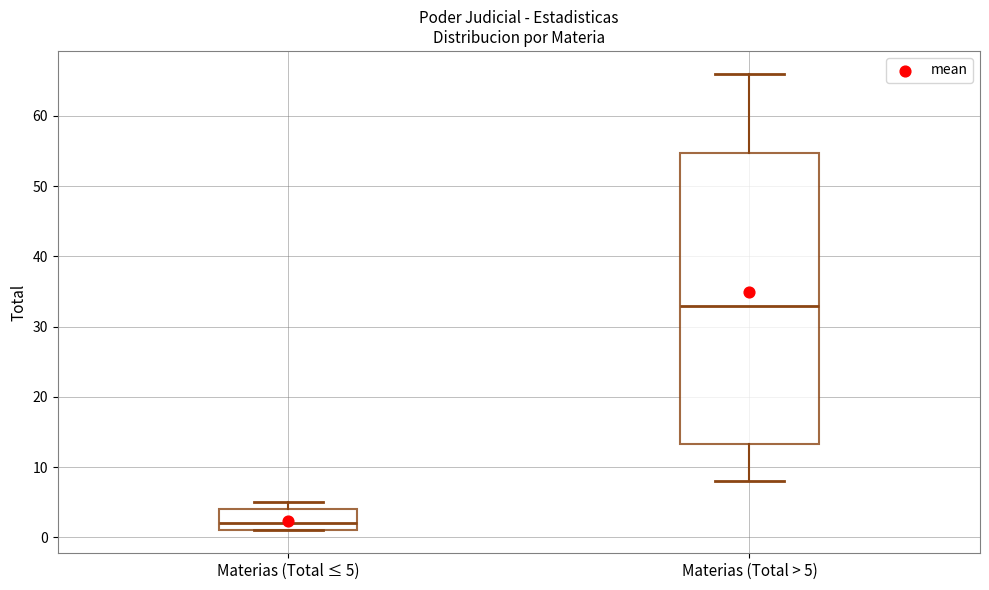

Reading left to right, transcribe this box plot: for each box, give where its median line is, the range the box spans, and where its two whiskers end, as read against the y-axis. The values are not printed on the chart, so give them approximately, as read against the axis.

Materias (Total ≤ 5): median 2, box 1 to 4, whiskers 1 to 5
Materias (Total > 5): median 33, box 13 to 55, whiskers 8 to 66